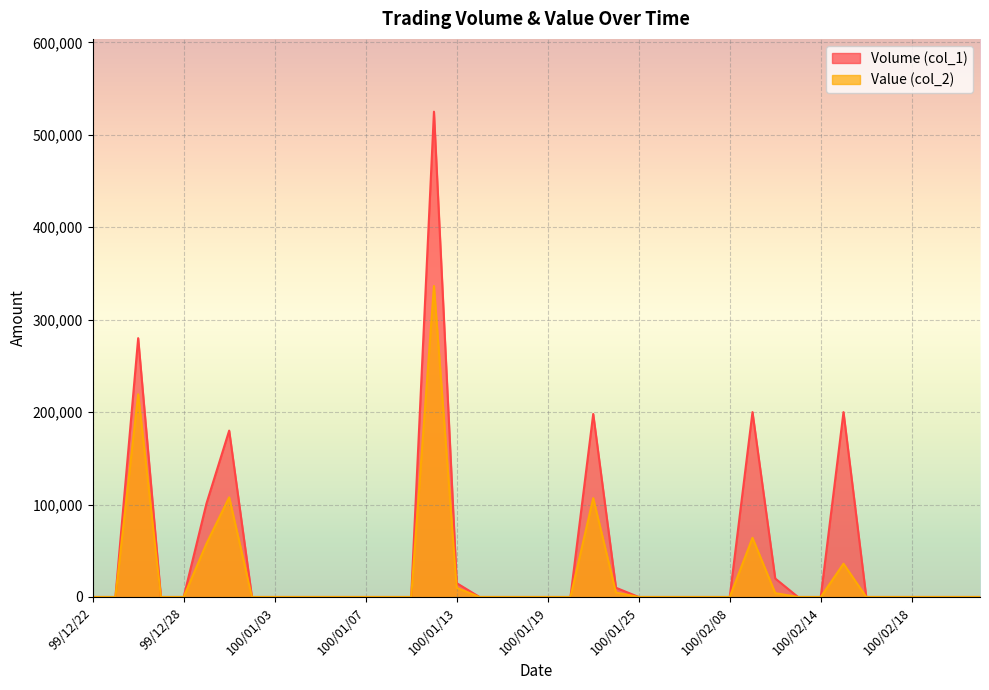

True or false: Value (col_2) and Volume (col_1) cross at least once.

False